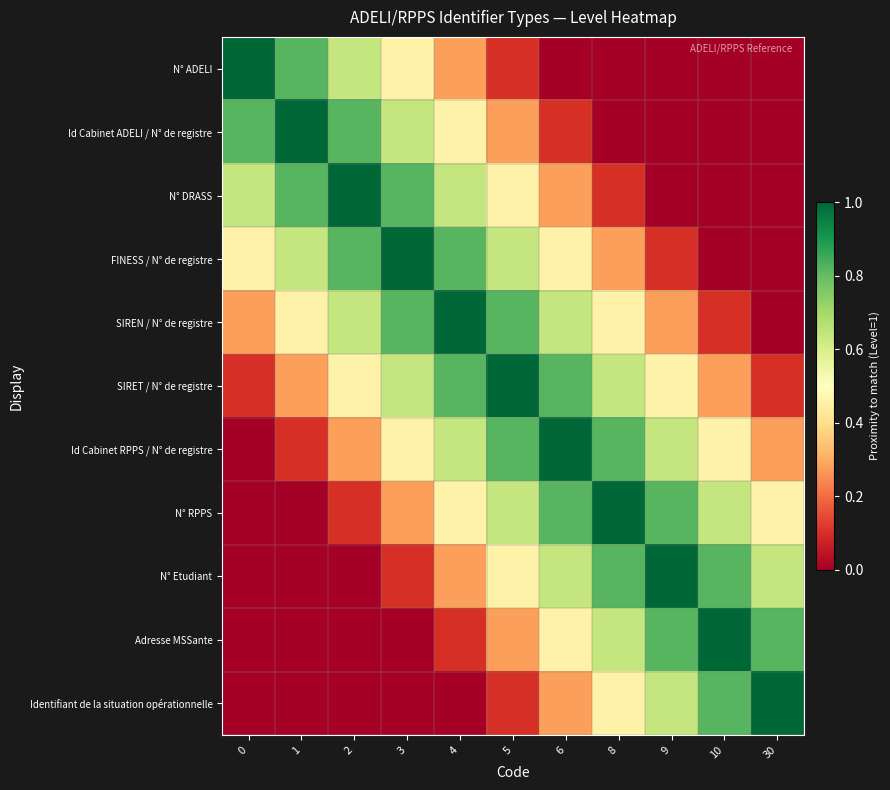

Between 2 and 5, which is larger?

2